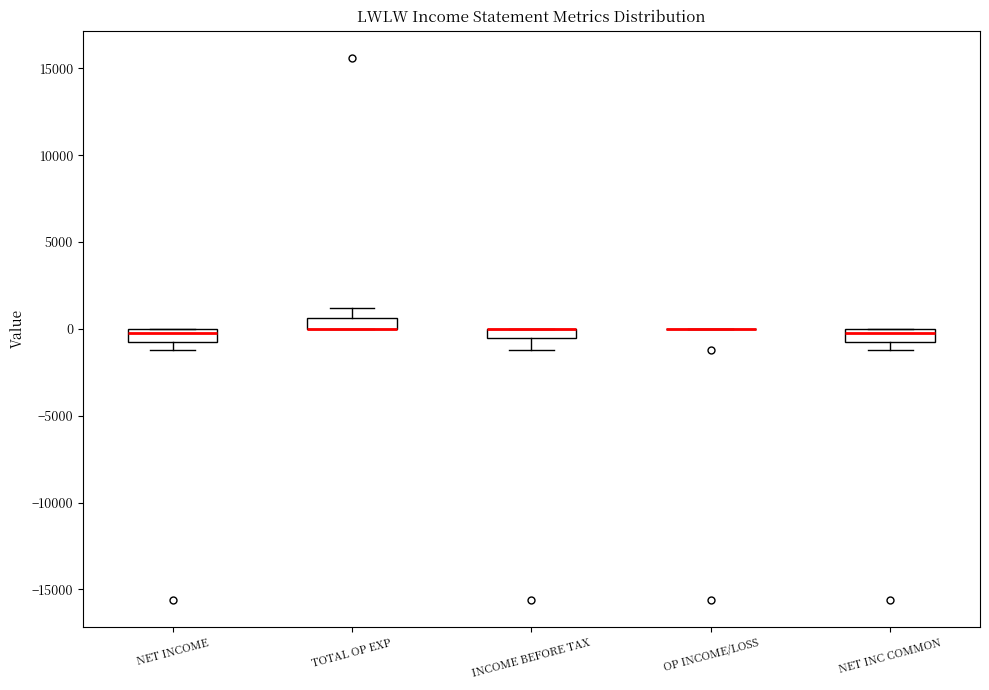

Where is the upper edge of the box for INCOME BEFORE TAX on the y-axis? The values are not printed on the chart, so give them approximately, as read against the axis.

0